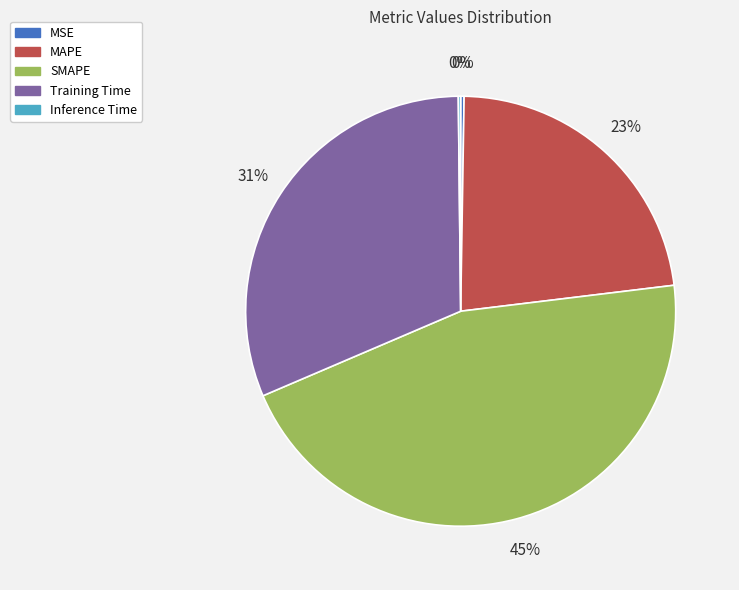

Which slice is the largest?

SMAPE